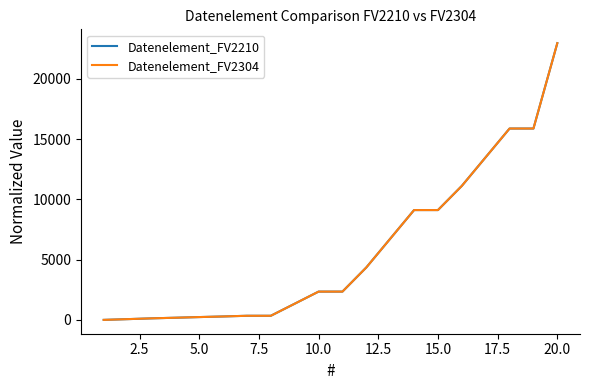

Is this an area chart (filled region under the line)?

No